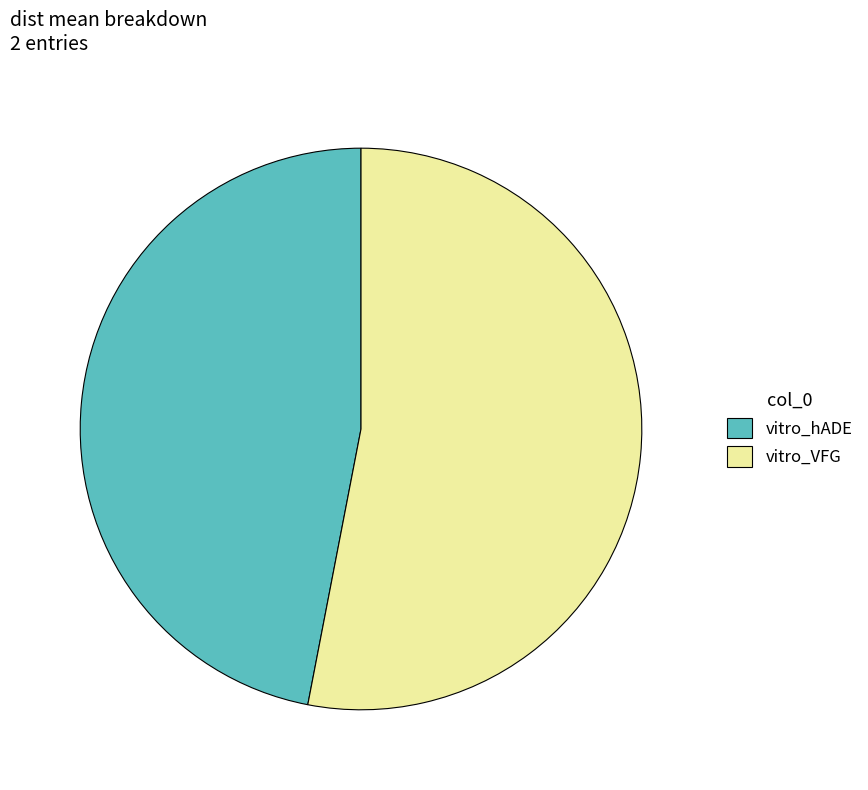

Which category has the biggest portion of the pie?

vitro_VFG